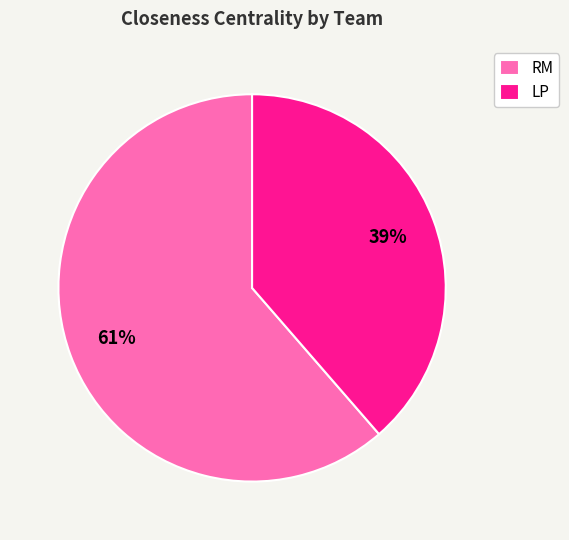

What percentage is the LP slice, to the nearest percent?

39%